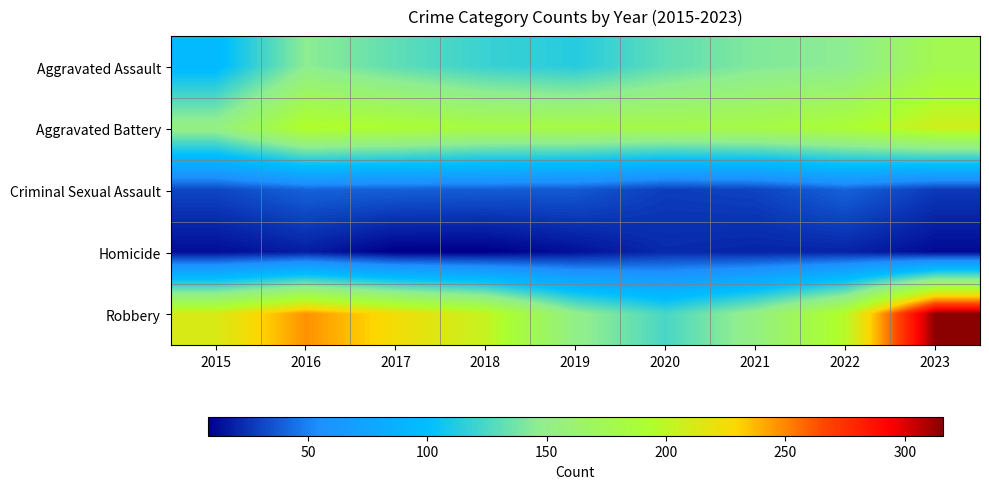

Between 2019 and 2020, which series saw the biggest shift?

Robbery